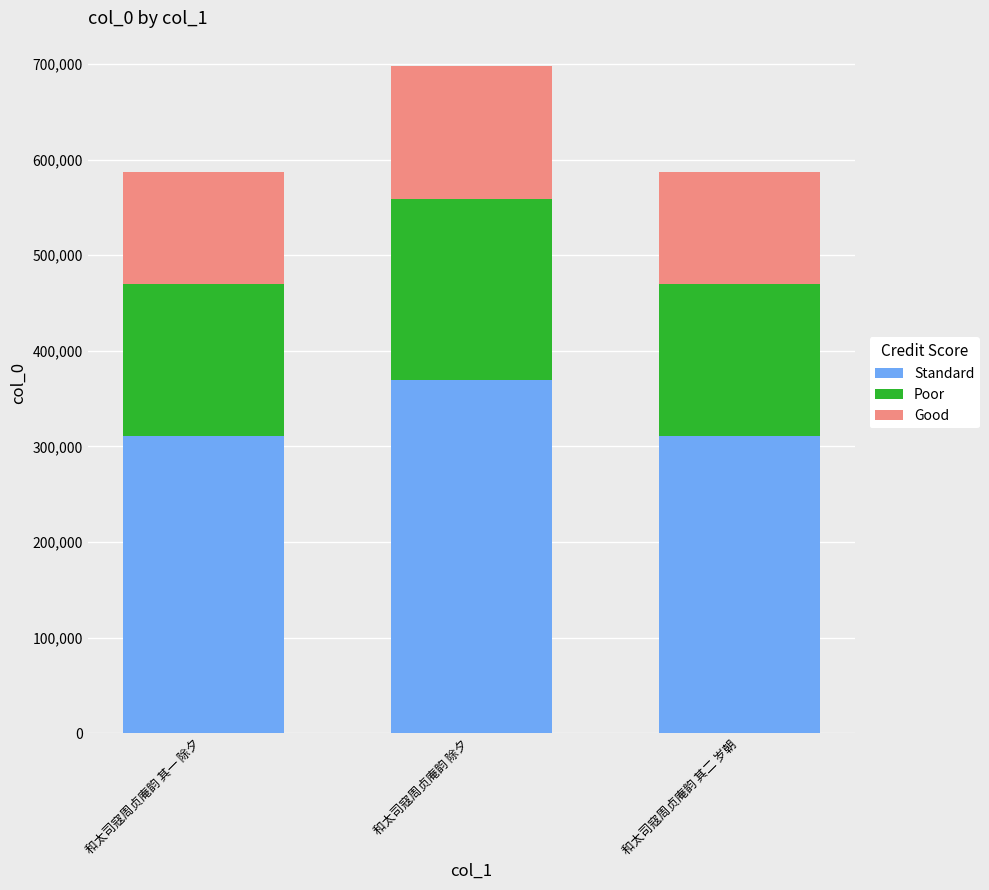

At which label does Standard reach its peak?

和太司寇周贞庵韵 除夕